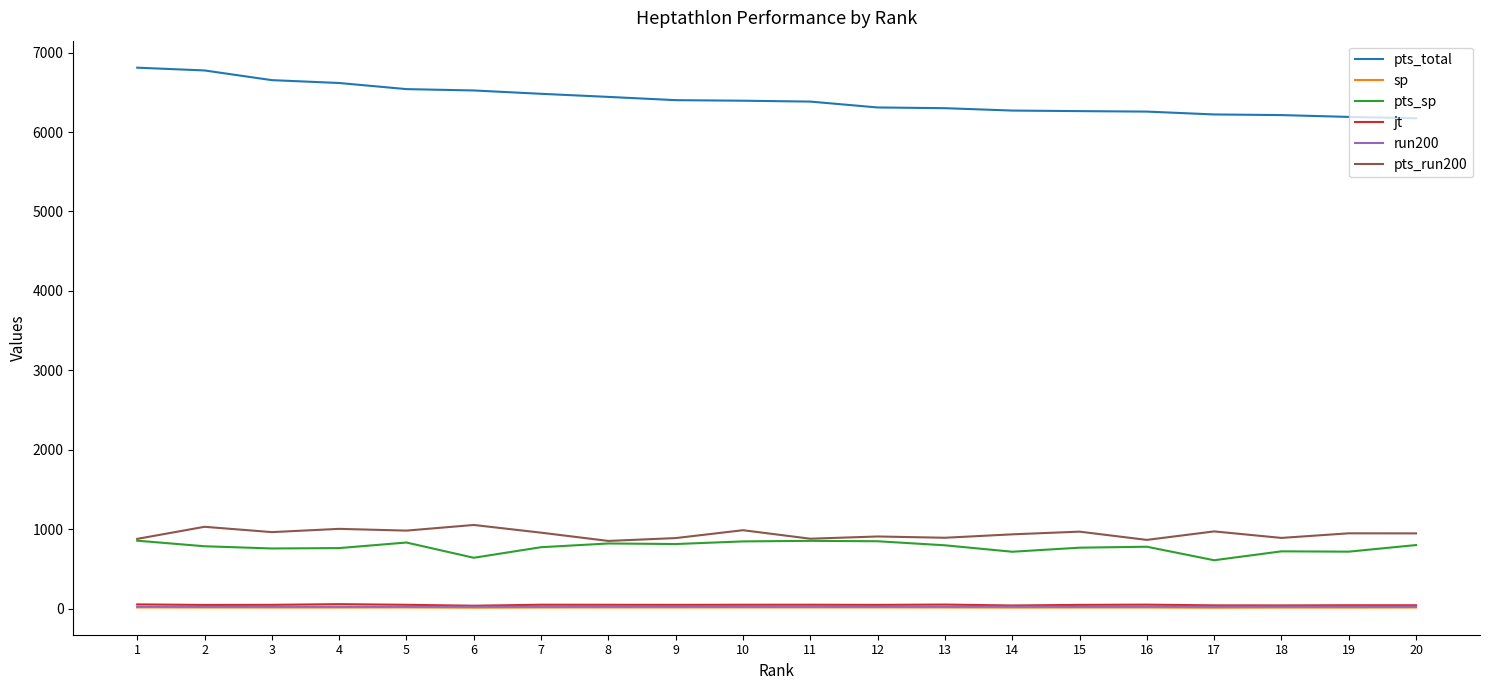

At how many categories does at least one series exceed 4572?

20